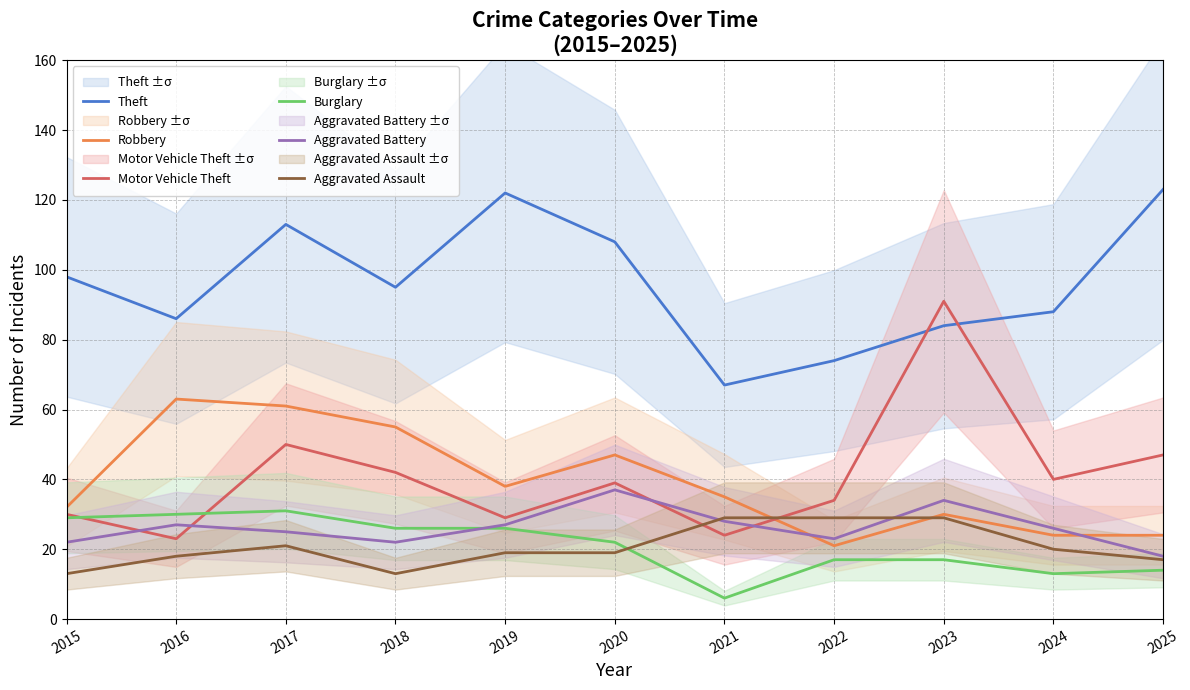

What is the total value across all series at 2019?

261